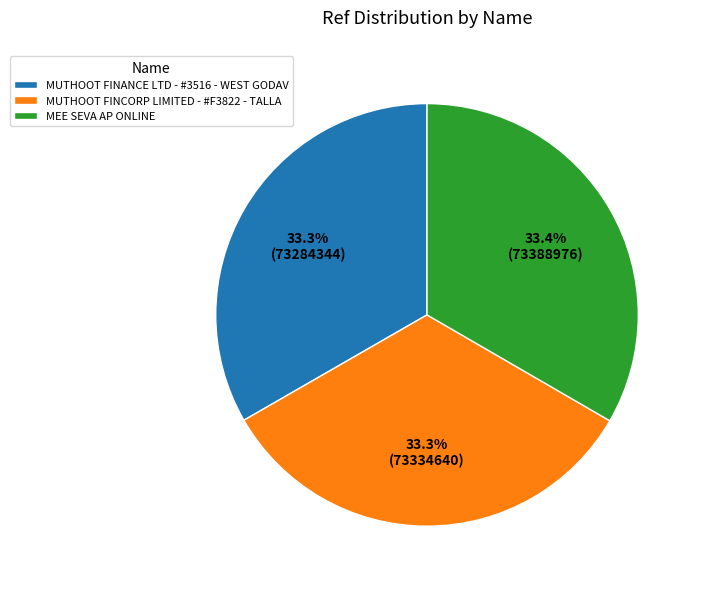

Approximately how many times larger is the value at MEE SEVA AP ONLINE compared to MUTHOOT FINCORP LIMITED - #F3822 - TALLA?

1.0